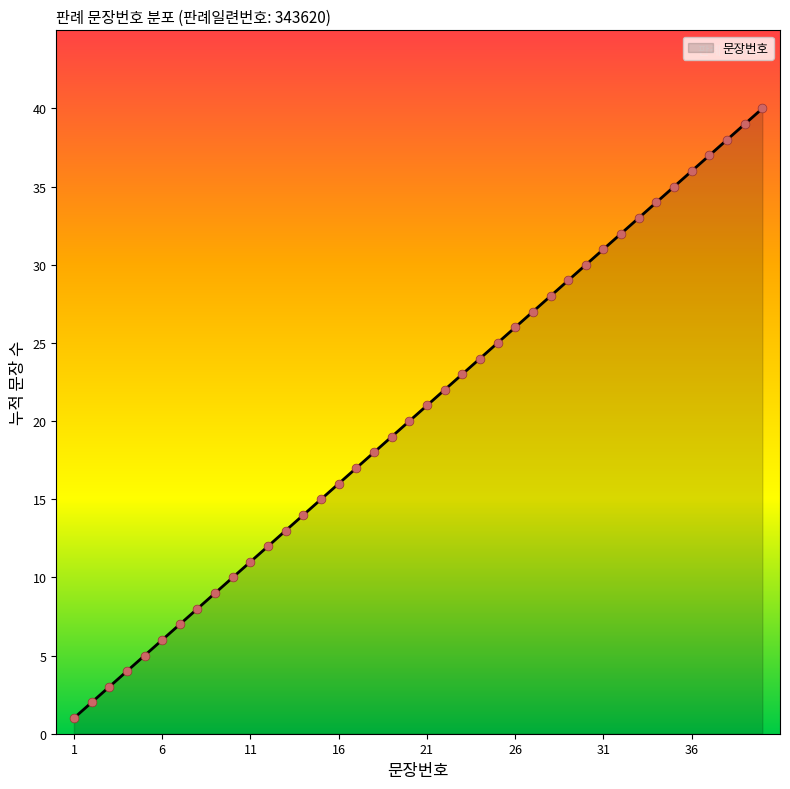

What is the difference between the maximum and minimum values?

39